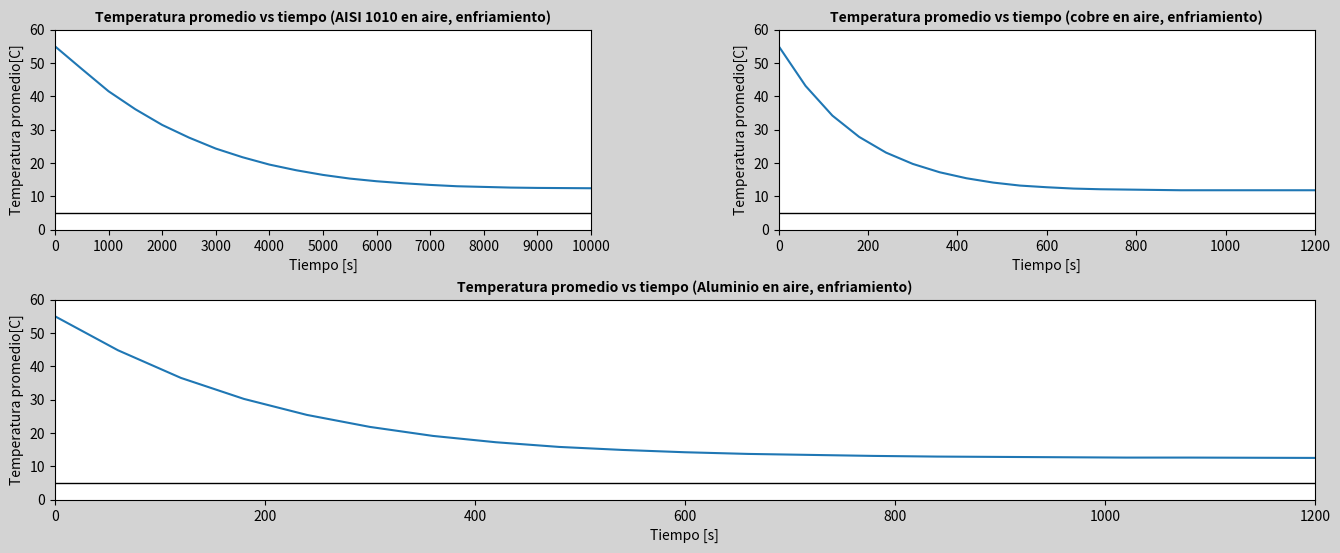

Reading left to right, what are all the values shown in this chart?

AISI 1010 en aire: 55.0	48.2	41.5	36.1	31.4	27.6	24.3	21.7	19.5	17.8	16.4	15.3	14.5	13.9	13.4	13.0	12.8	12.6	12.5	12.4
Cobre en aire: 55.0	43.1	34.2	27.8	23.1	19.7	17.2	15.4	14.1	13.2	12.7	12.3	12.1	12.0	11.9	11.8	11.8	11.8	11.8	11.8
Aluminio en aire: 55.0	44.8	36.5	30.2	25.4	21.8	19.1	17.2	15.8	14.9	14.2	13.7	13.4	13.1	12.9	12.8	12.7	12.6	12.6	12.5